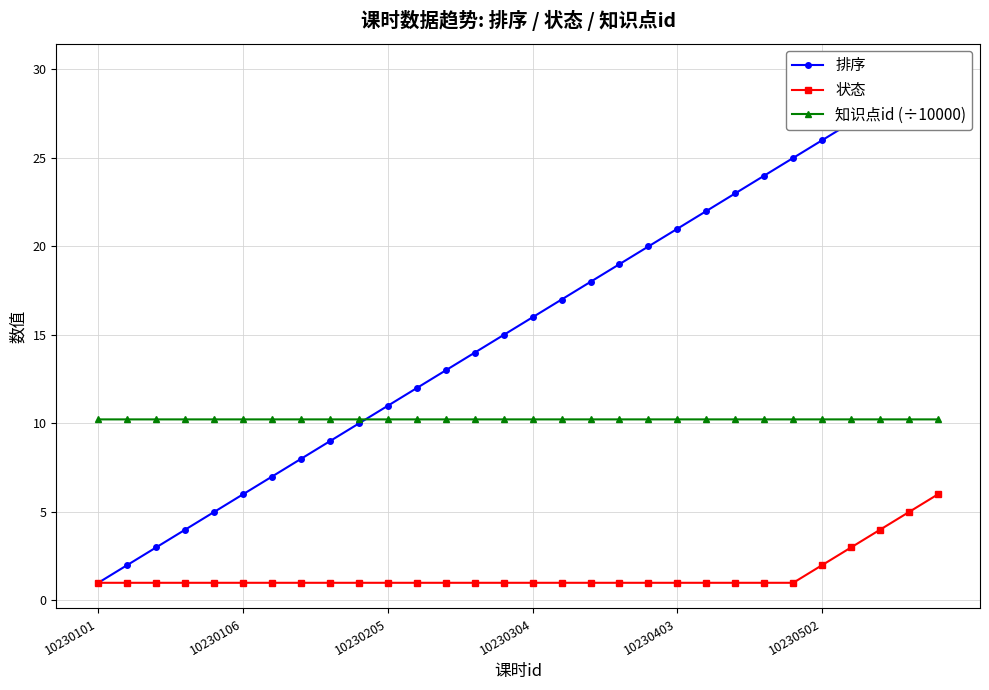

How many categories are shown in the chart?

30